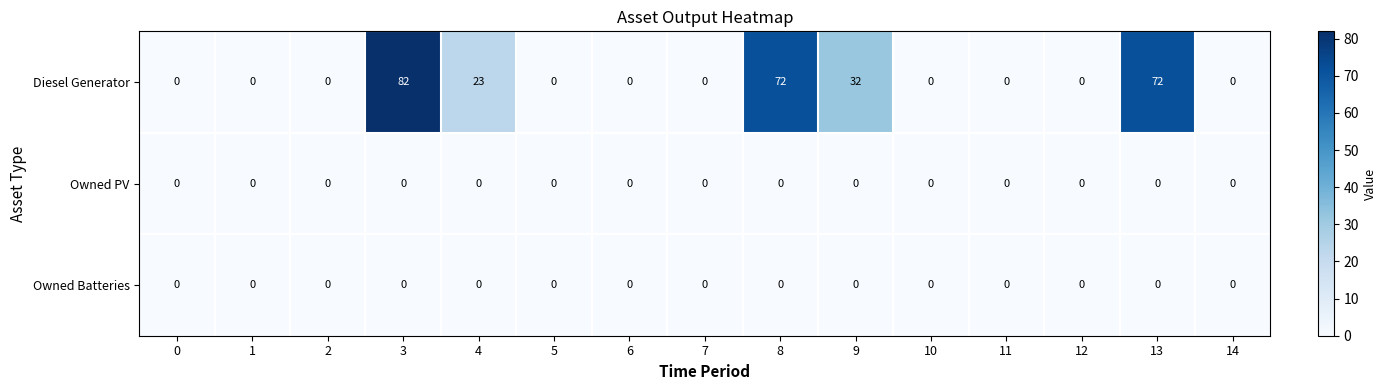

Which category has the highest value across all series?

3